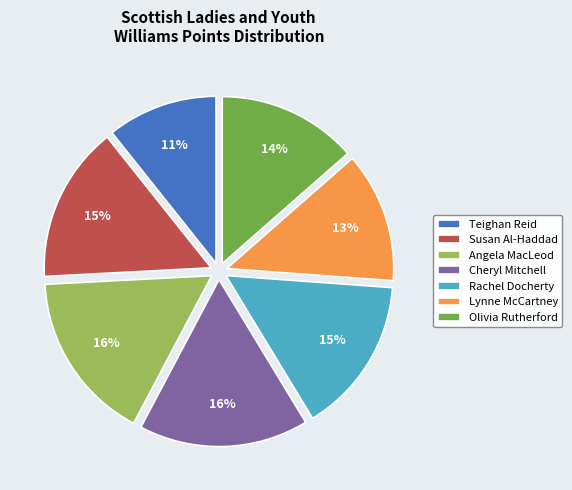

Count the number of slices in the pie.

7